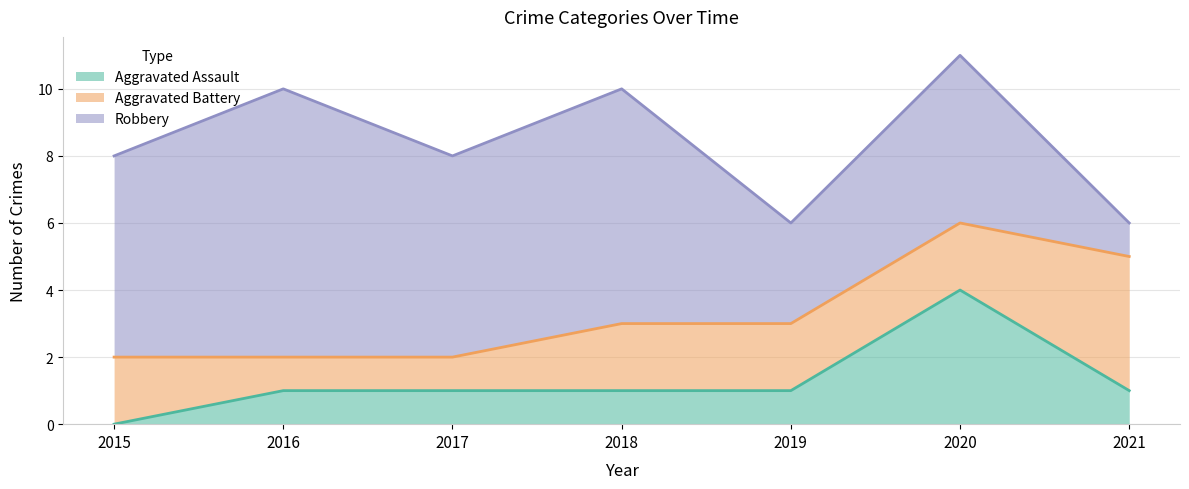

What value does the Aggravated Battery series have at 2015?

2